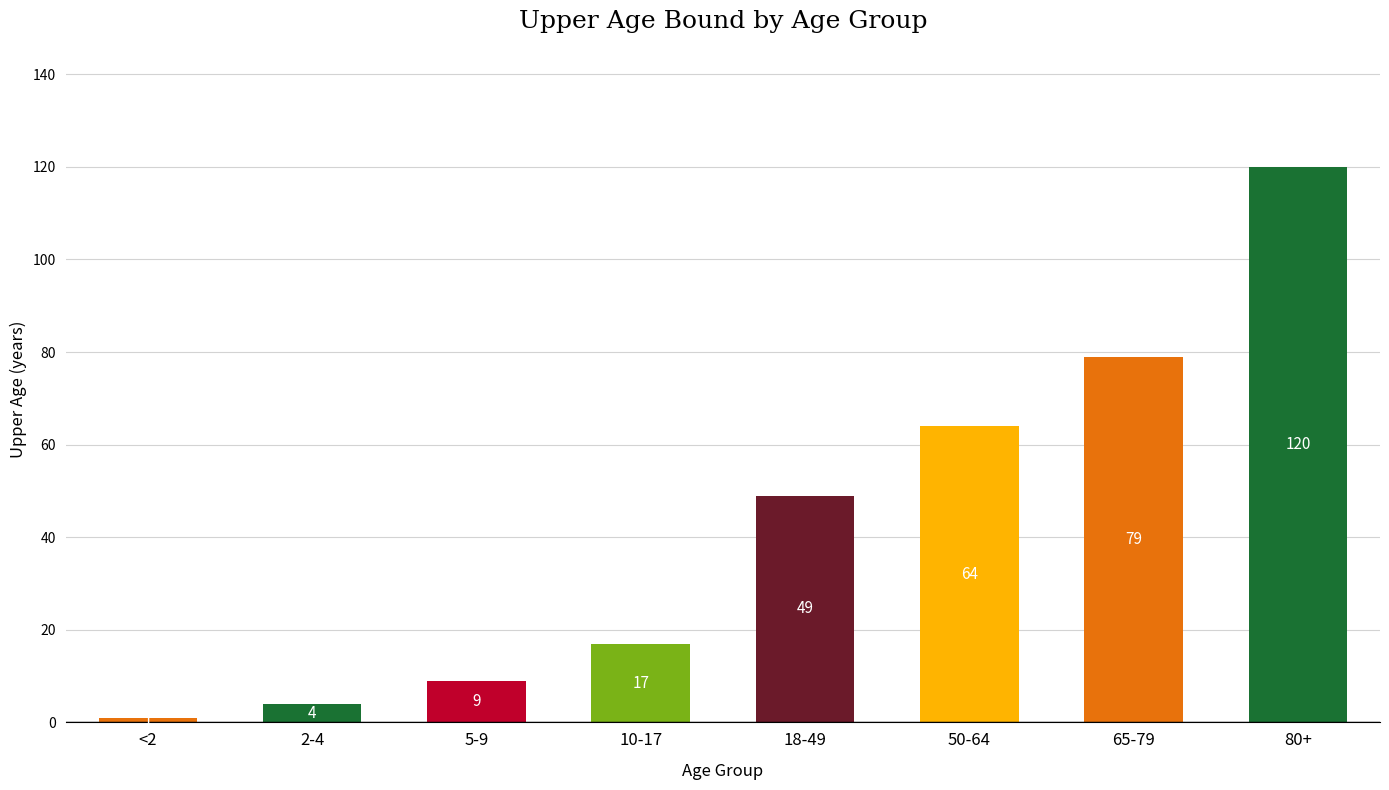

What is the change in value from 5-9 to 65-79?

+70